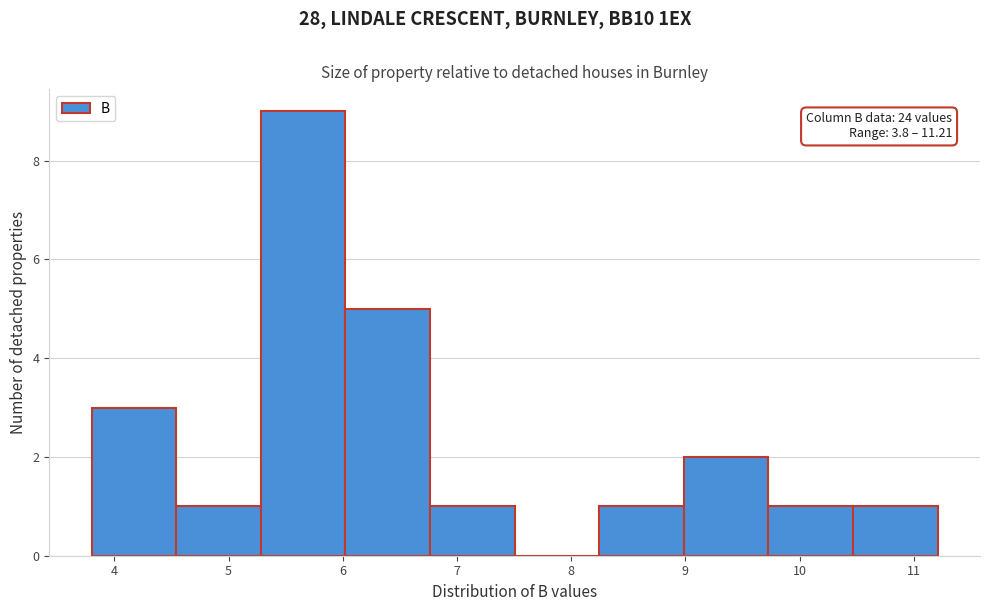

Over which range of the x-axis is the bar tallest?

5.3 to 6.0